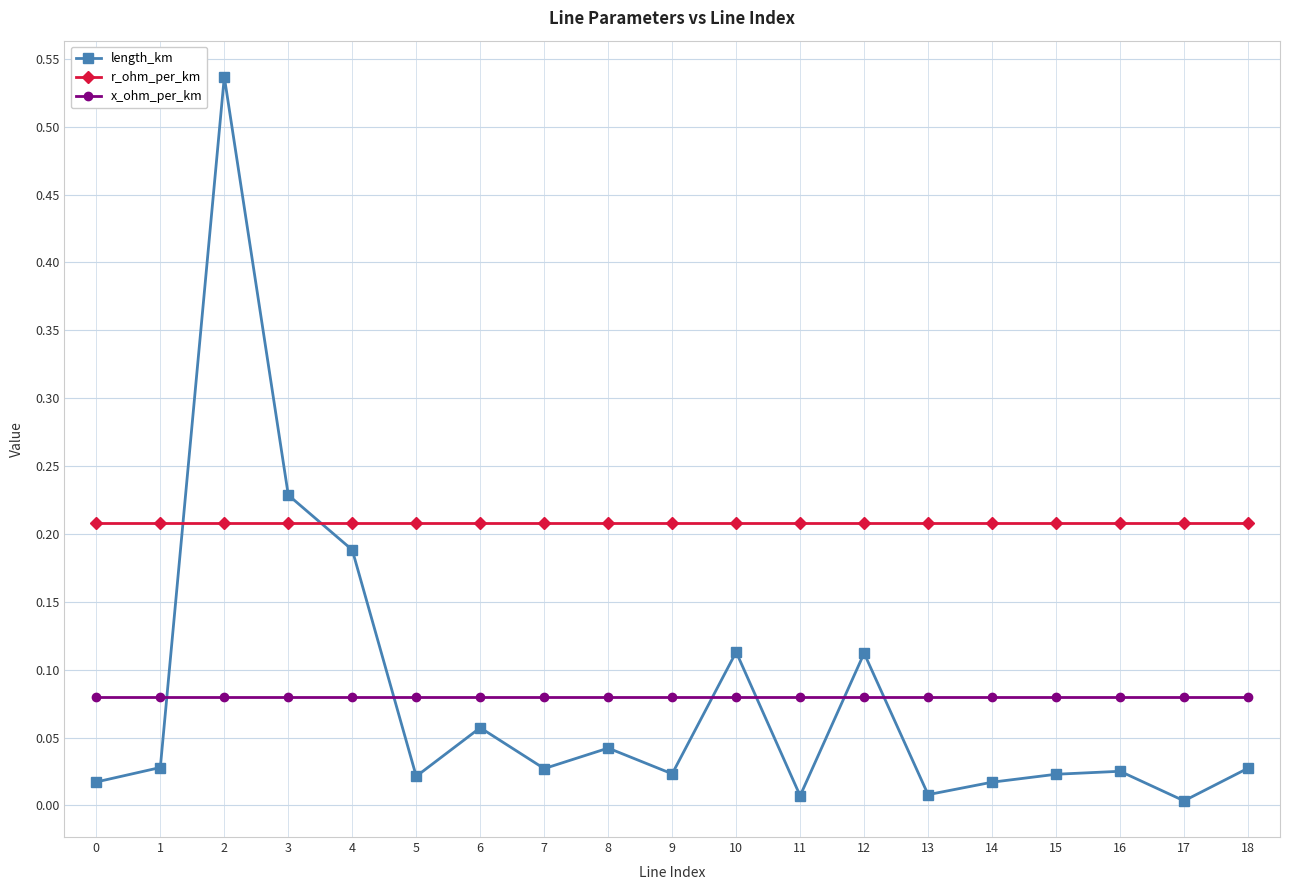

What is the sum of all x_ohm_per_km values?

1.5